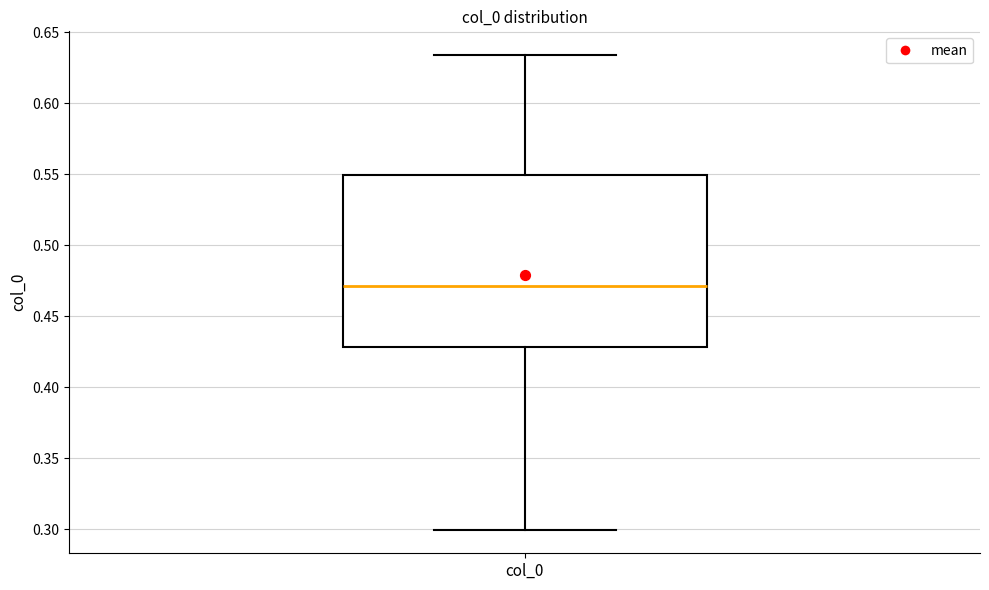

Transcribe this box plot: give where the median line is, the range the box spans, and where the two whiskers end, as read against the y-axis. The values are not printed on the chart, so give them approximately, as read against the axis.

median 0.470, box 0.430 to 0.550, whiskers 0.300 to 0.635